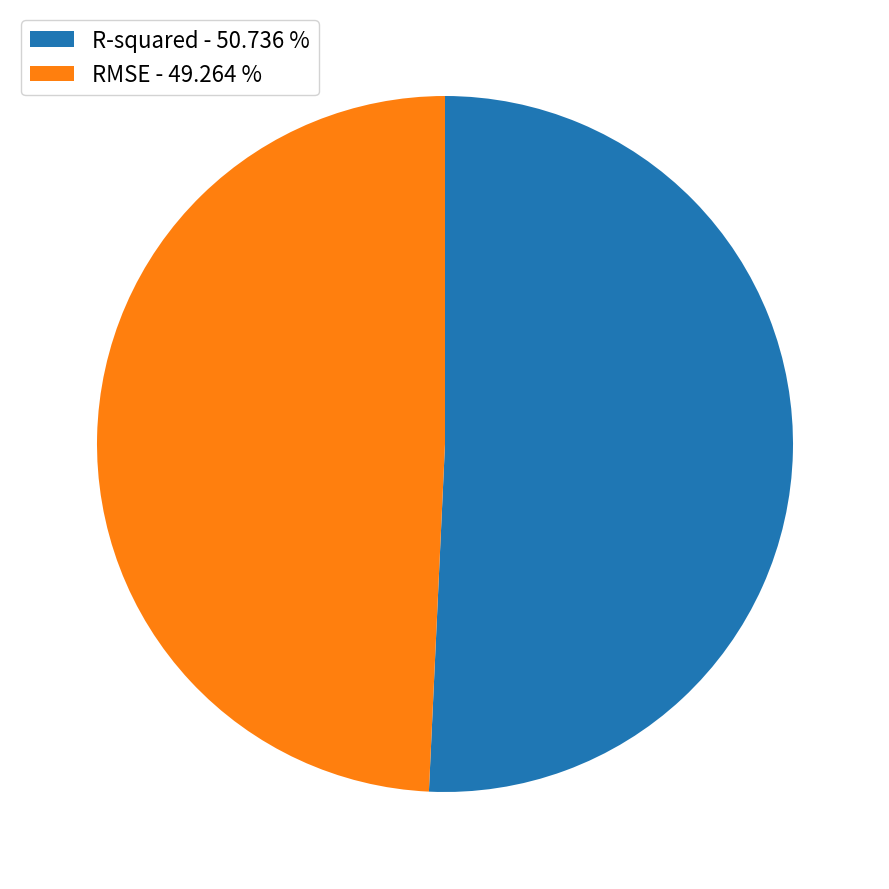

How many segments does this pie chart have?

2